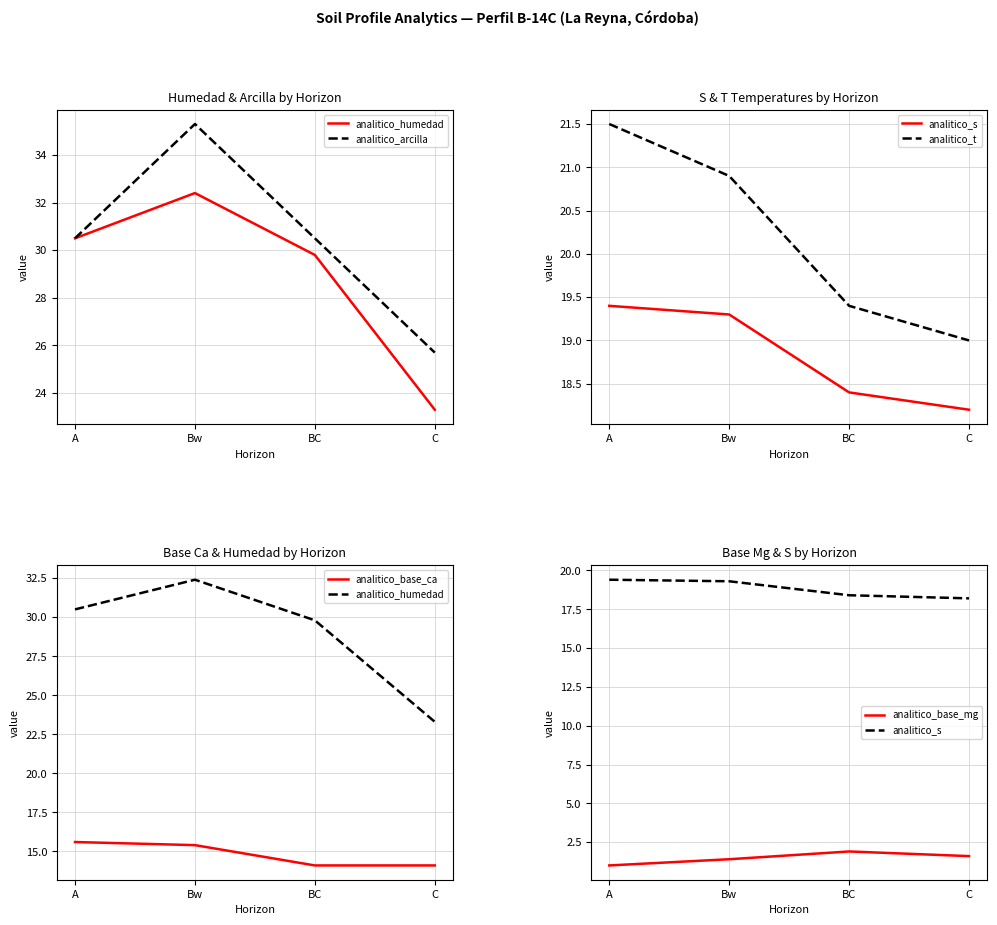

True or false: analitico_t has a value of 31.1 at A.

False